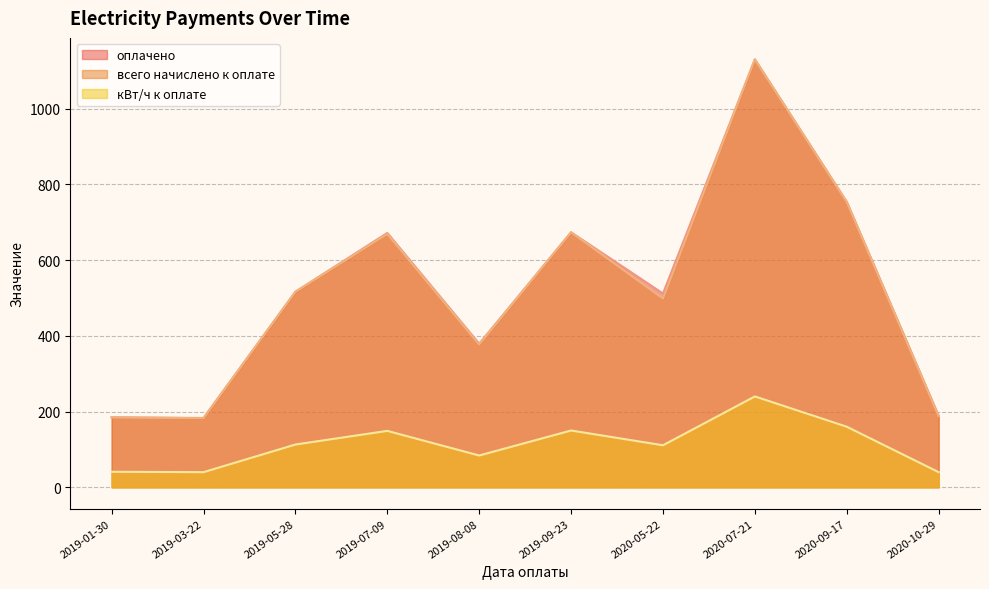

What are all the series names shown in the legend?

оплачено, всего начислено к оплате, кВт/ч к оплате